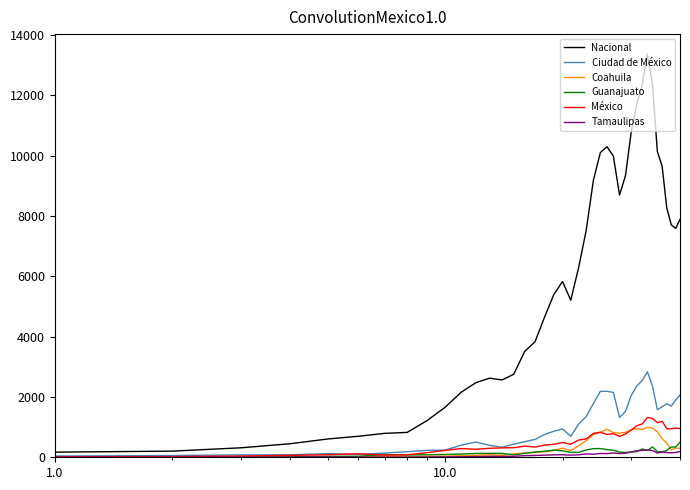

Which series has the largest total across all categories?

Nacional